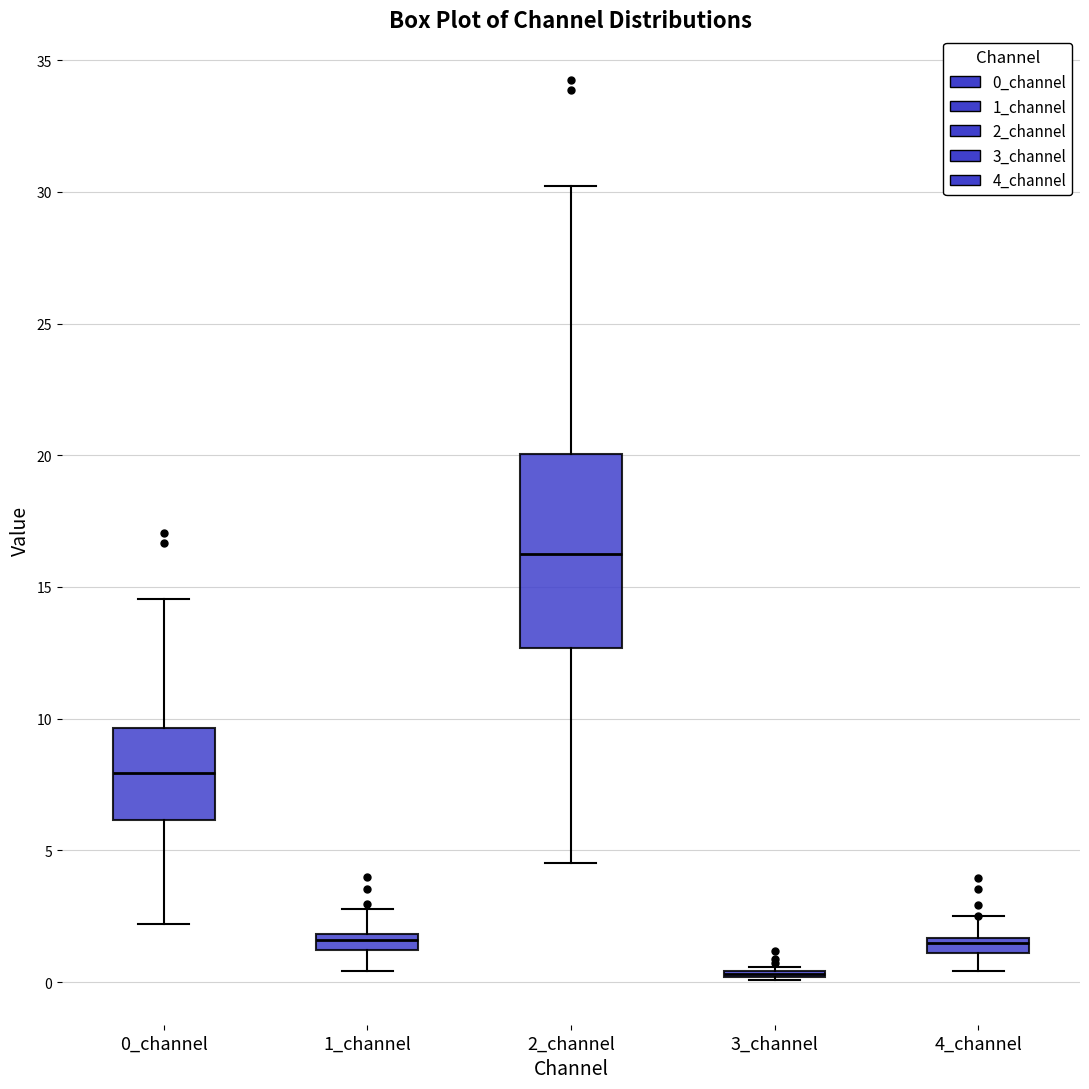

Which box is the tallest, from its lower edge to its upper edge?

2_channel